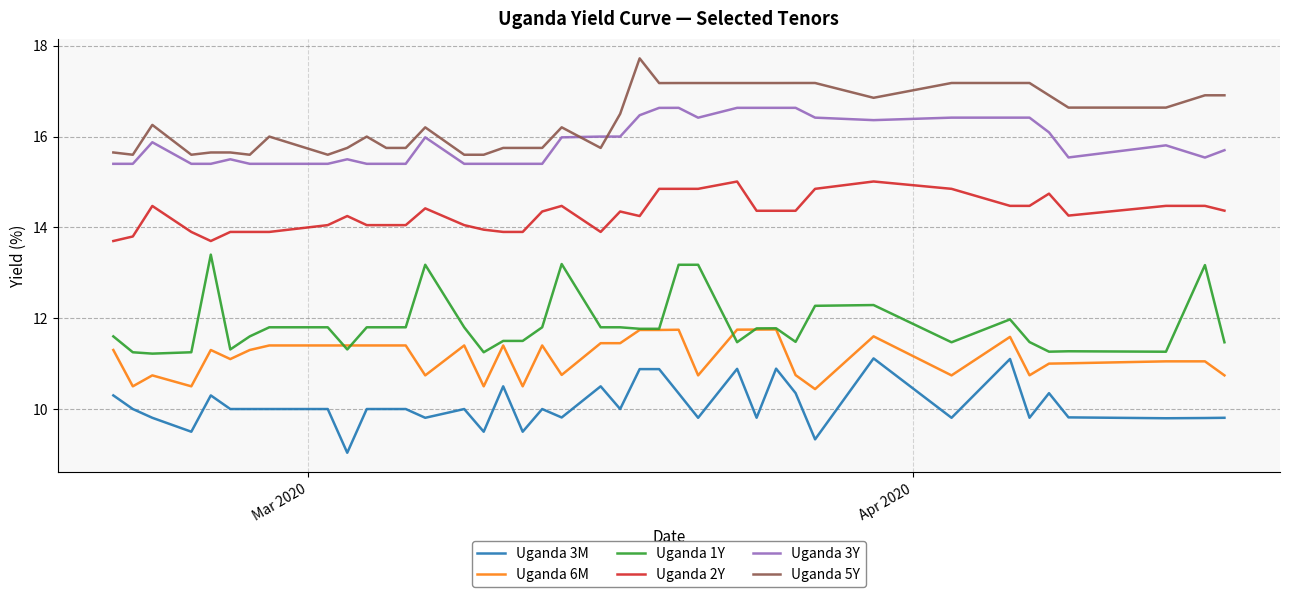

What is the greatest value displayed?

17.7